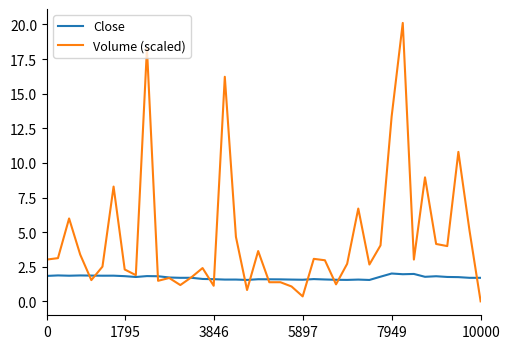

Is this an area chart (filled region under the line)?

No